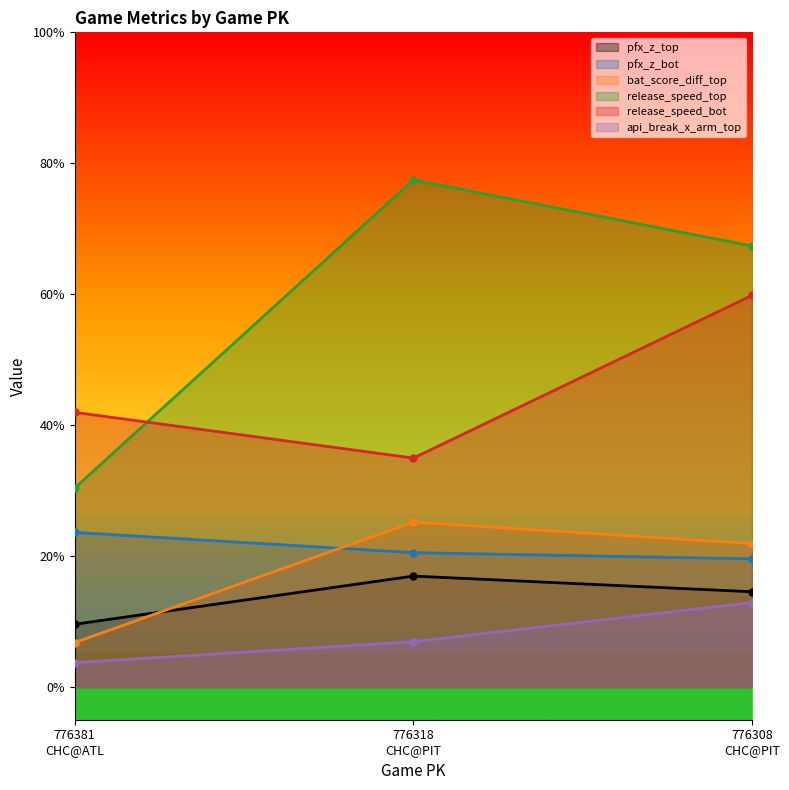

What is the sum of the bat_score_diff_top values at 776381
CHC@ATL and 776308
CHC@PIT?

28.7